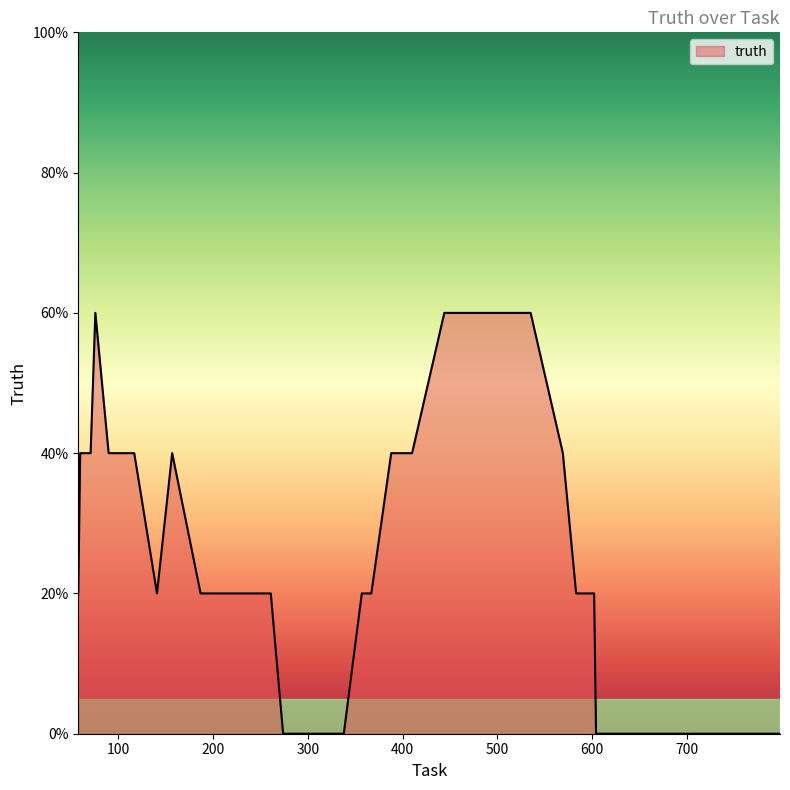

Is this an area chart (filled region under the line)?

Yes